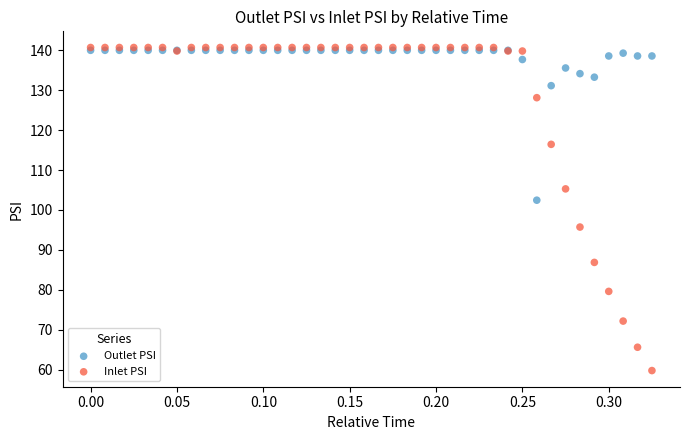

In the Outlet PSI series, what Y value is closest to 121?

131.1